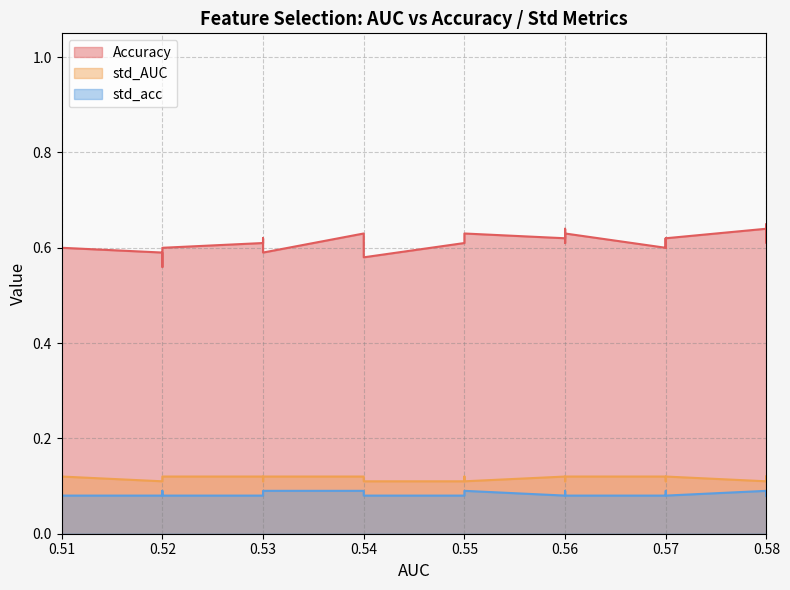

What is the average value of the std_AUC series?

0.1